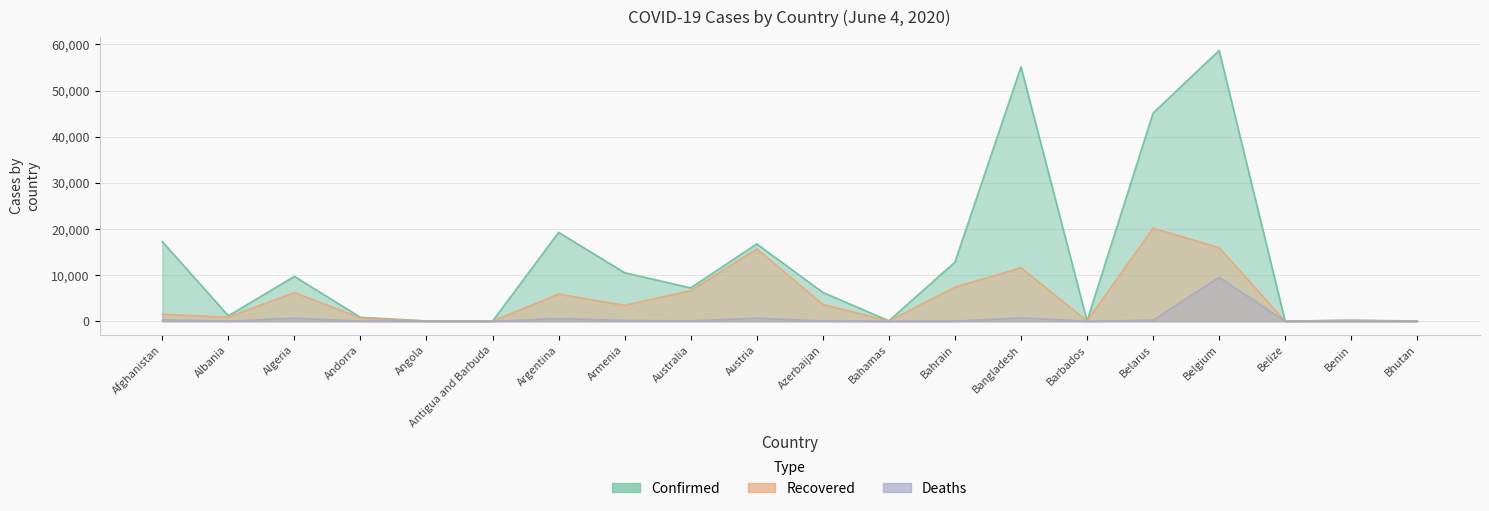

Does the chart have visible grid lines?

Yes